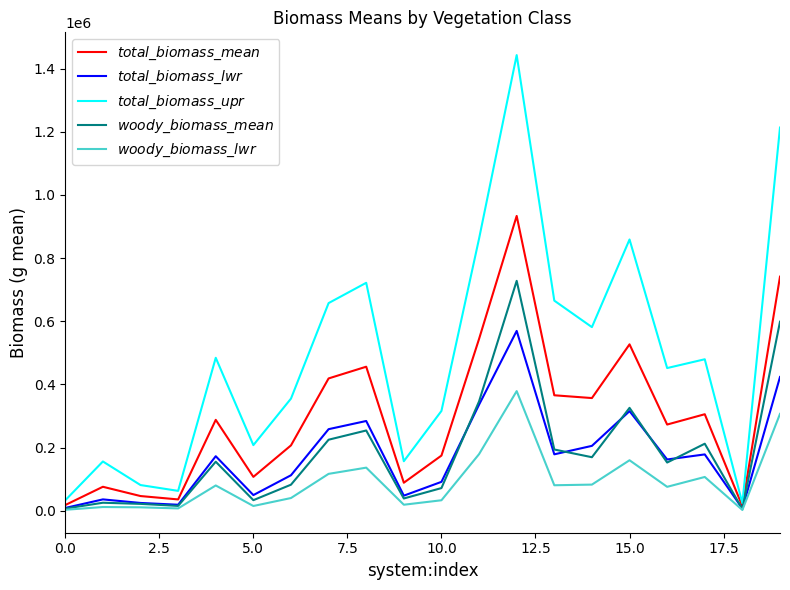

Which series has the largest total across all categories?

$total\_biomass\_upr$